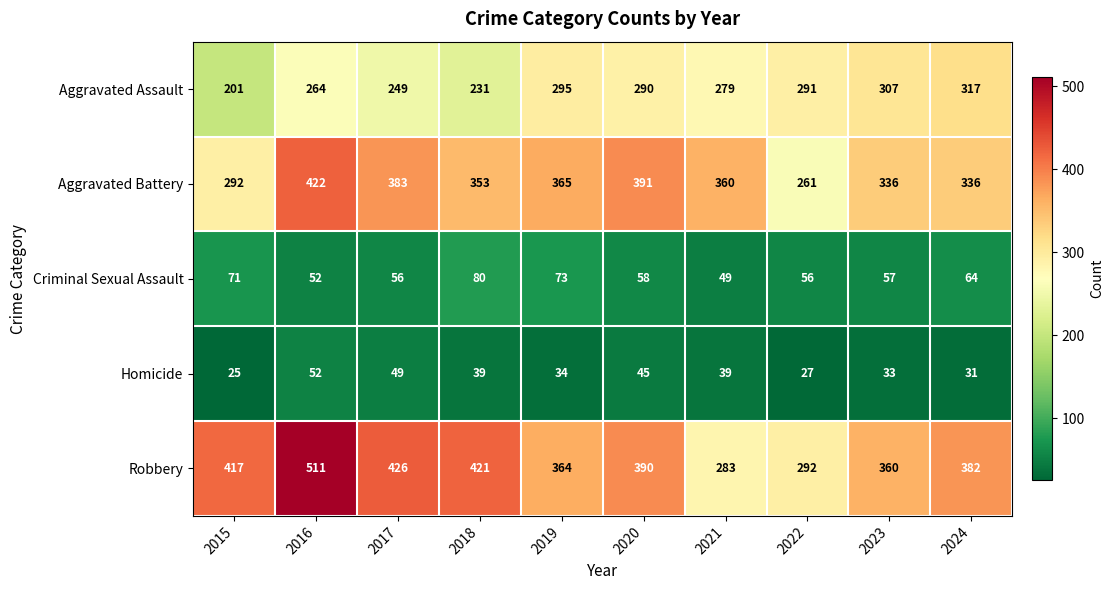

List the series in order of their peak value, lowest first.

Homicide, Criminal Sexual Assault, Aggravated Assault, Aggravated Battery, Robbery